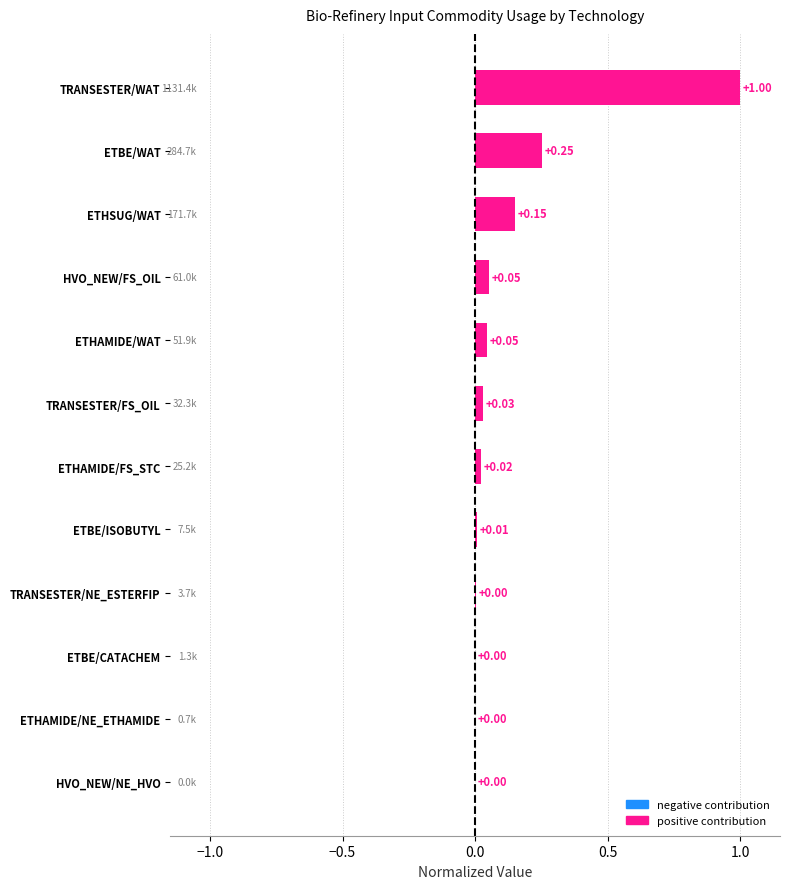

Which has a higher value, ETHAMIDE/FS_STC or TRANSESTER/WAT?

TRANSESTER/WAT